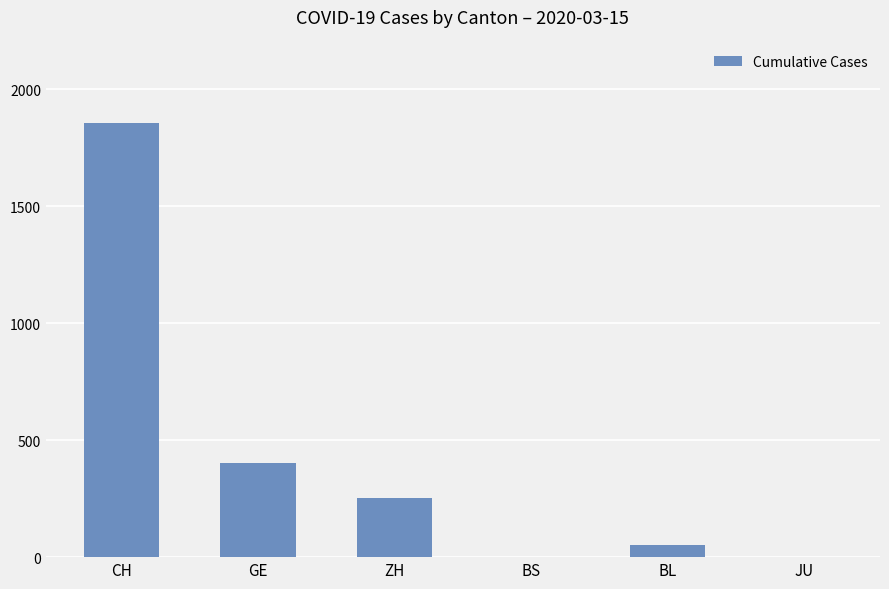

Which has a higher value, BL or JU?

BL